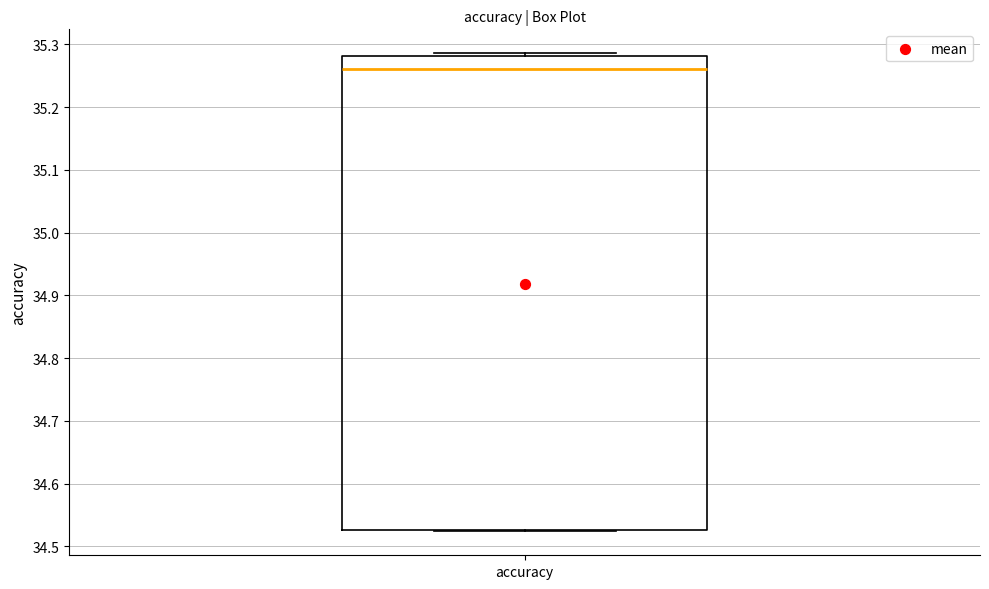

Read this box plot against the y-axis: the position of the median line, the range covered by the box, and the ends of both whiskers. The values are not printed on the chart, so give them approximately, as read against the axis.

median 35.26, box 34.53 to 35.28, whiskers 34.52 to 35.29